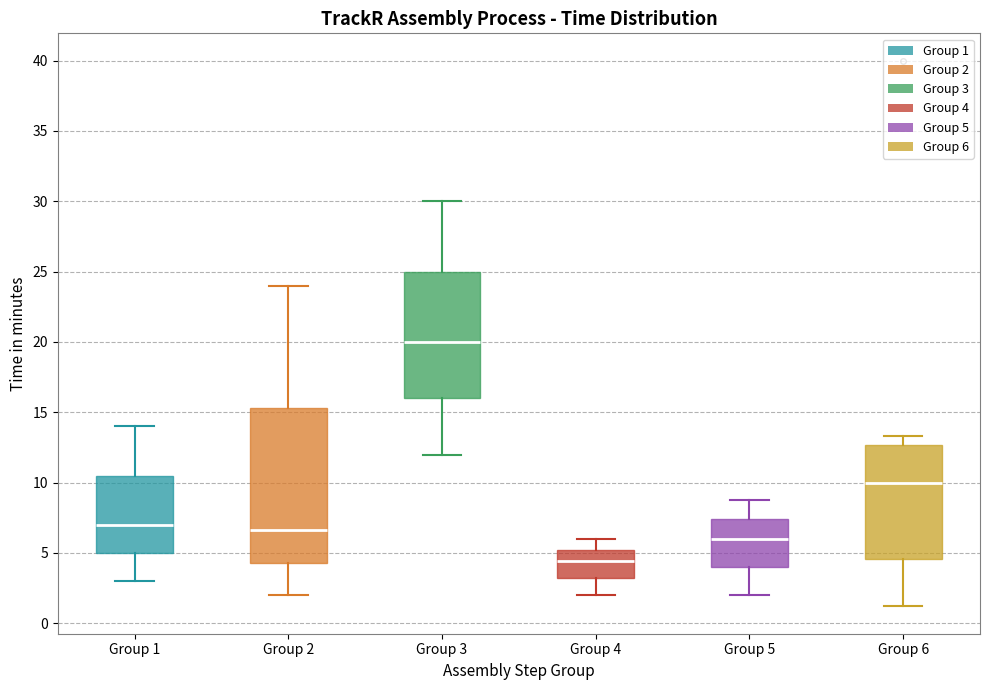

Which box's median line is the highest?

Group 3